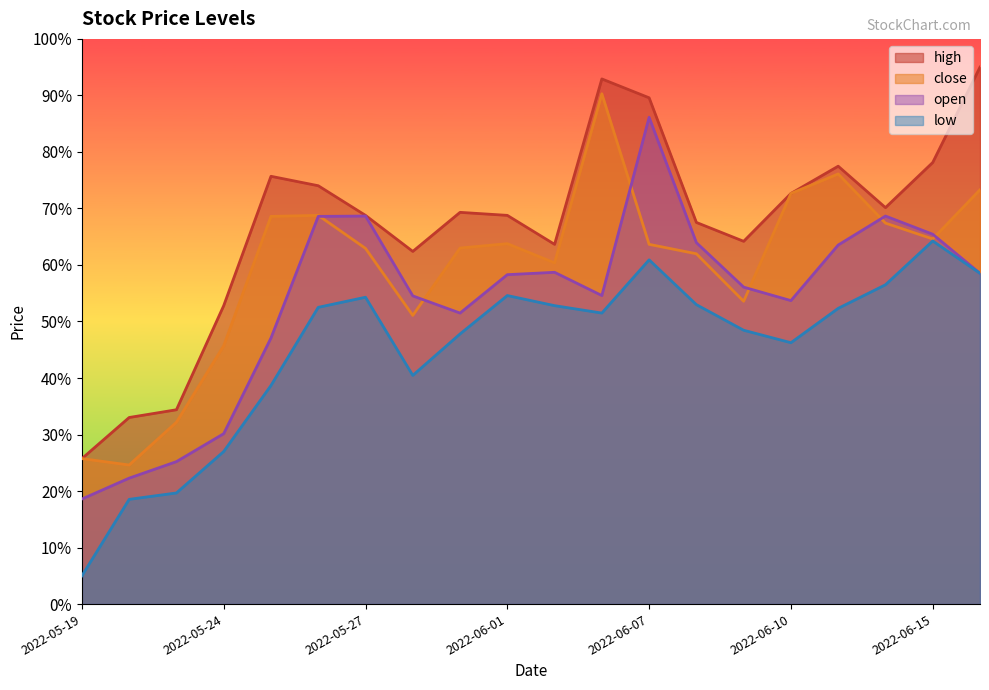

What are all the series names shown in the legend?

high, close, open, low